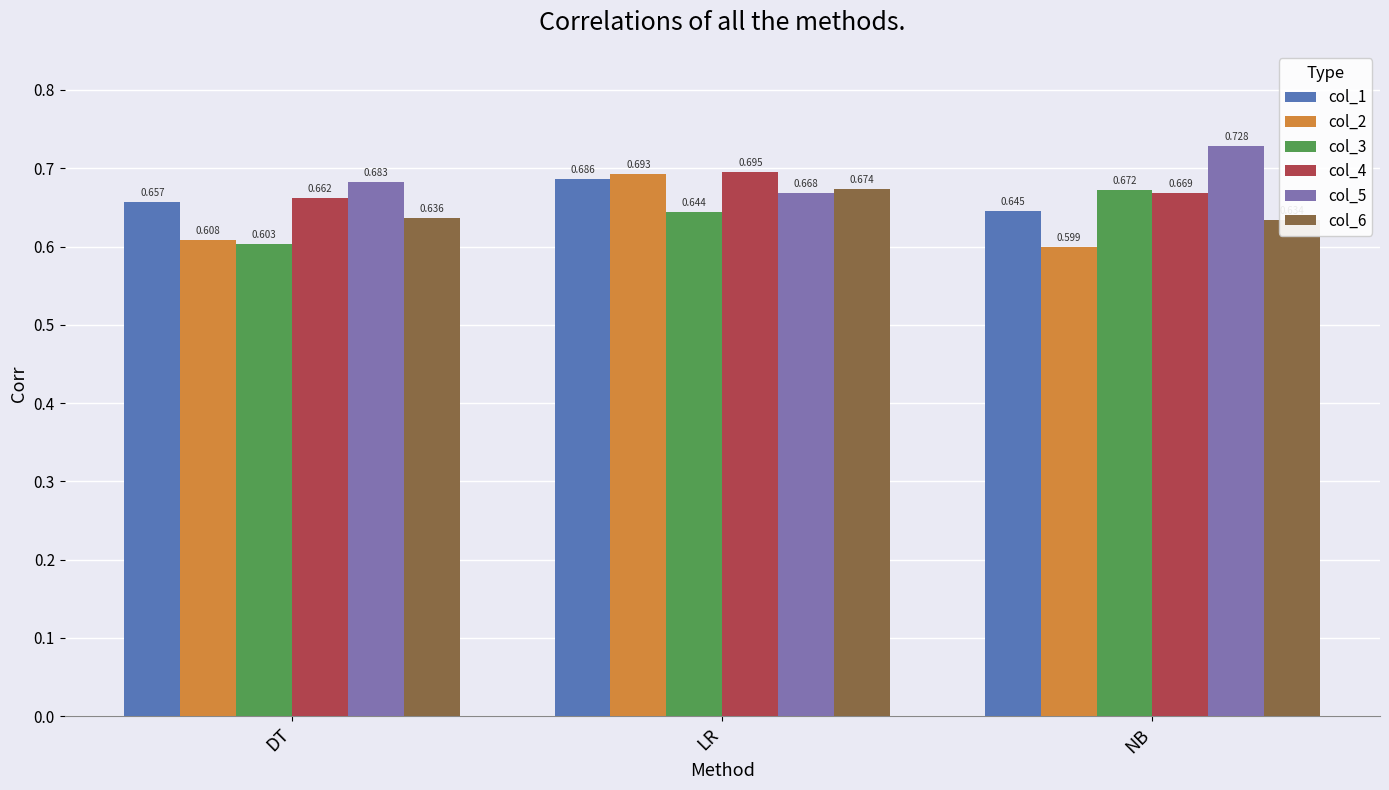

At how many categories does at least one series exceed 0?

3